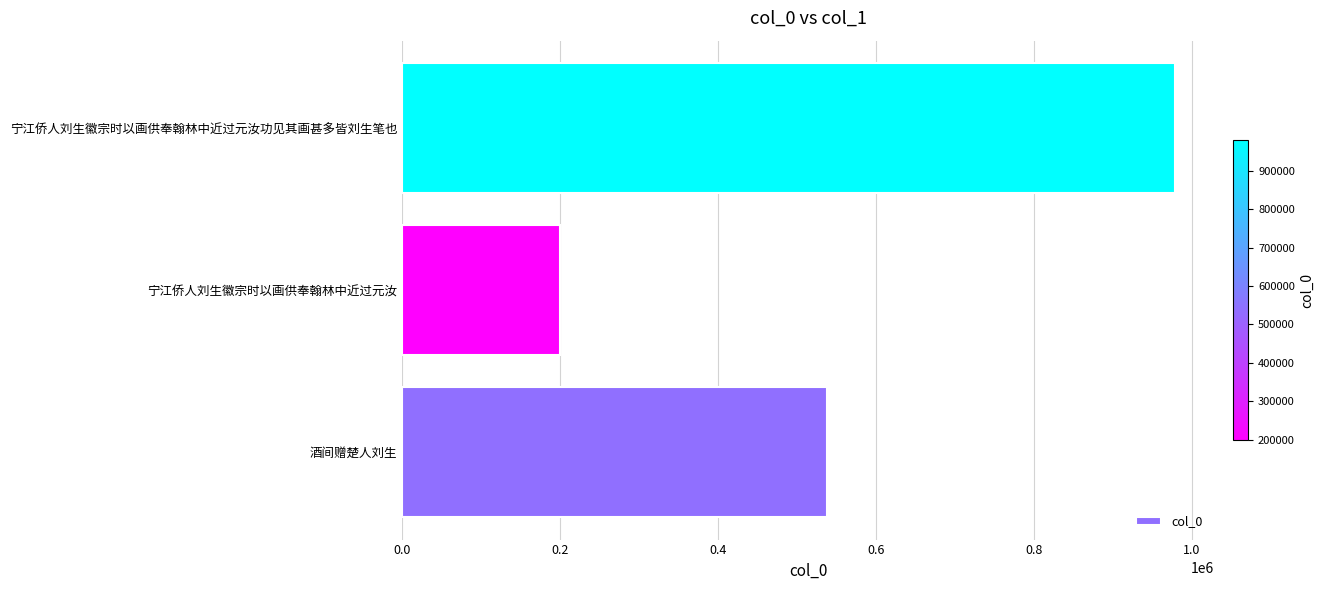

What is the change in value from 宁江侨人刘生徽宗时以画供奉翰林中近过元汝 to 宁江侨人刘生徽宗时以画供奉翰林中近过元汝功见其画甚多皆刘生笔也?

+779127